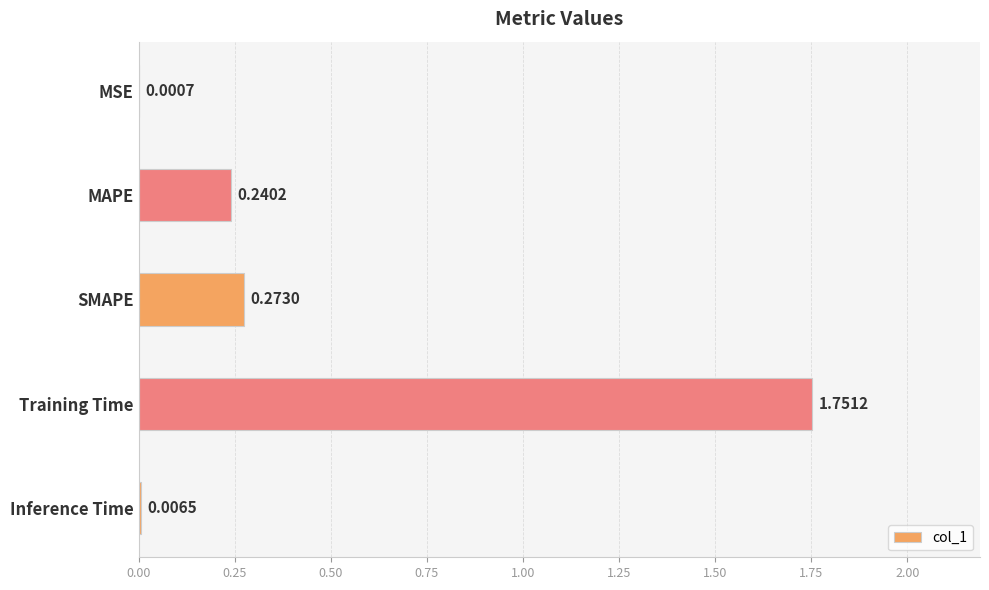

What is the sum of all values?

2.3